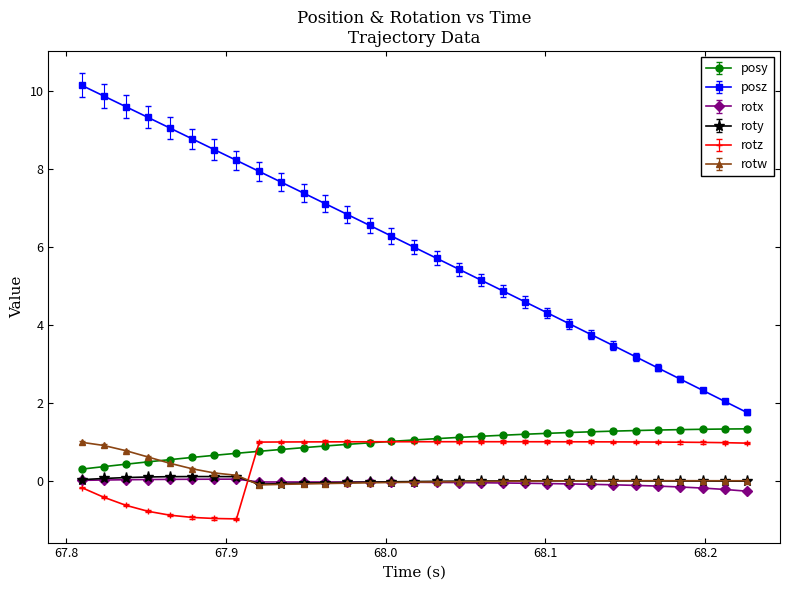

True or false: posz has more than 0 interior local peaks.

False